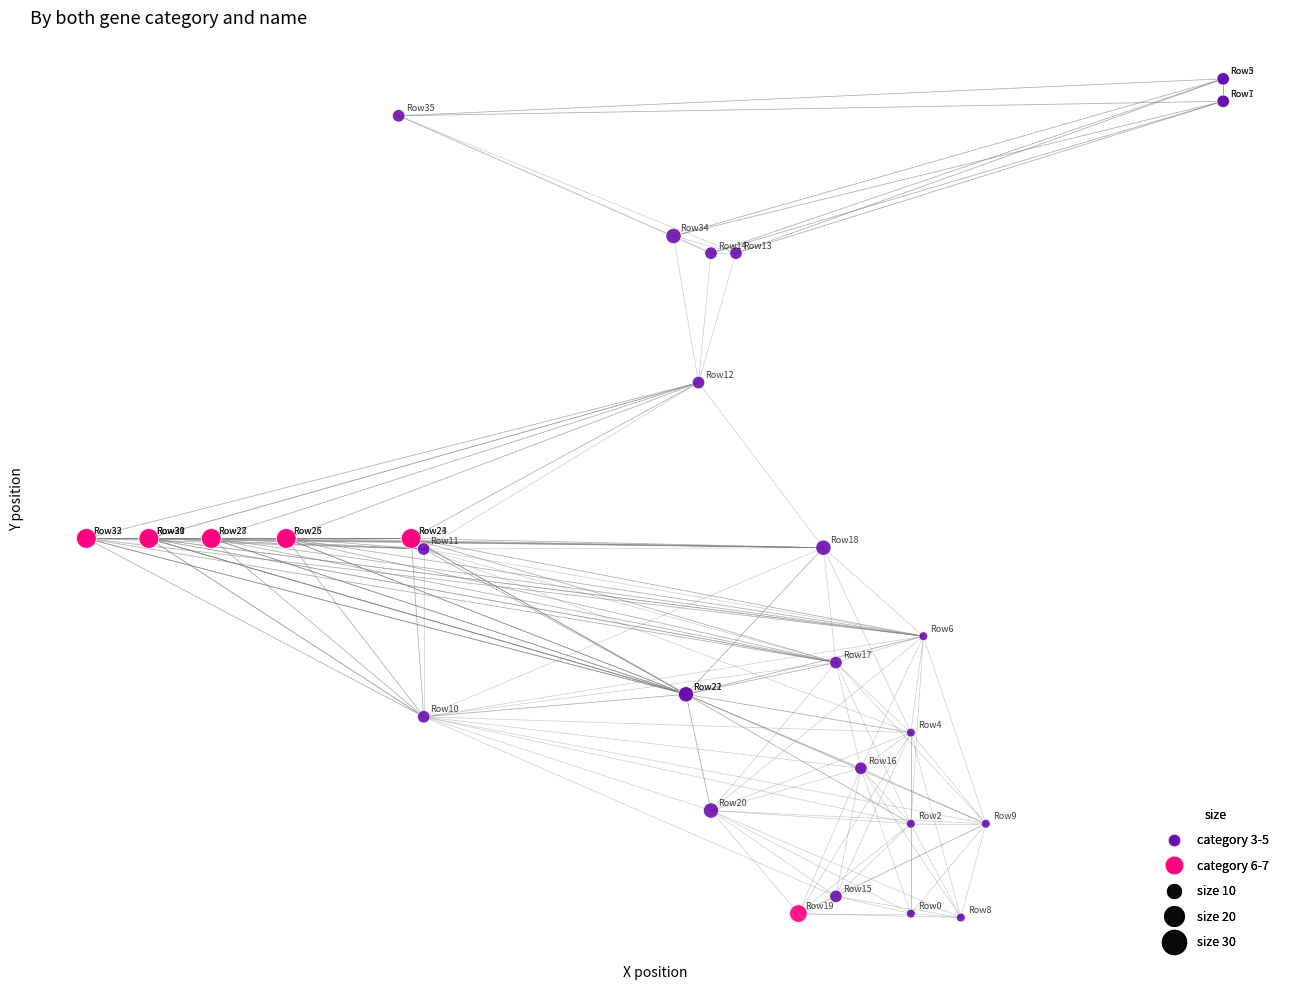

Which series contains the highest Y value?

category 3-5